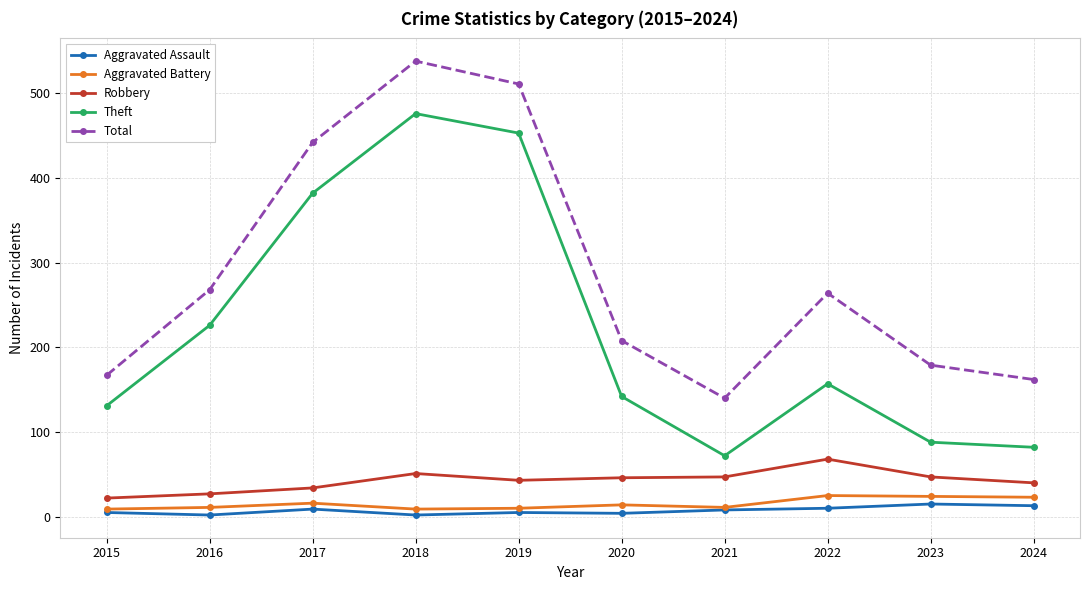

Read the Total value at 2024.

162